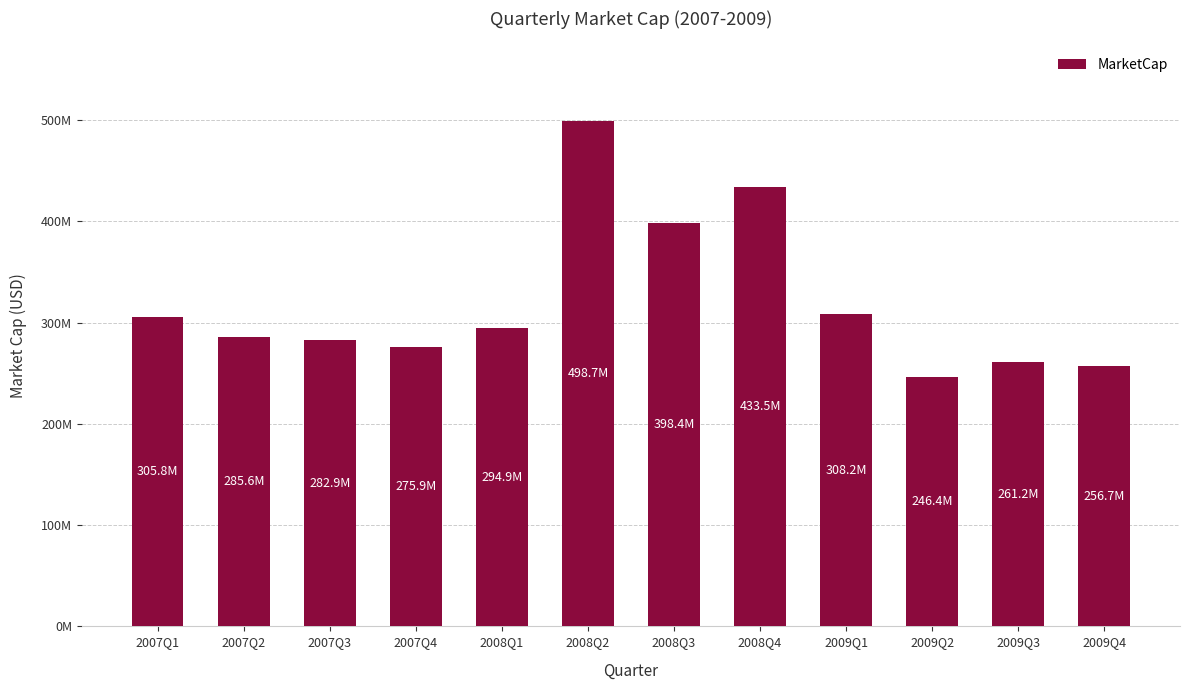

Does the chart contain any negative values?

No